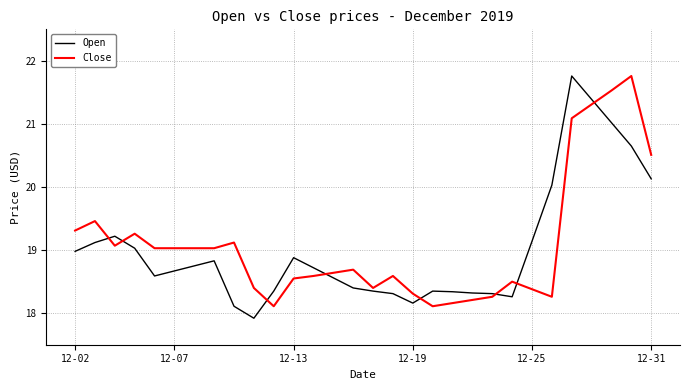

What is the maximum value shown in the chart?

21.8